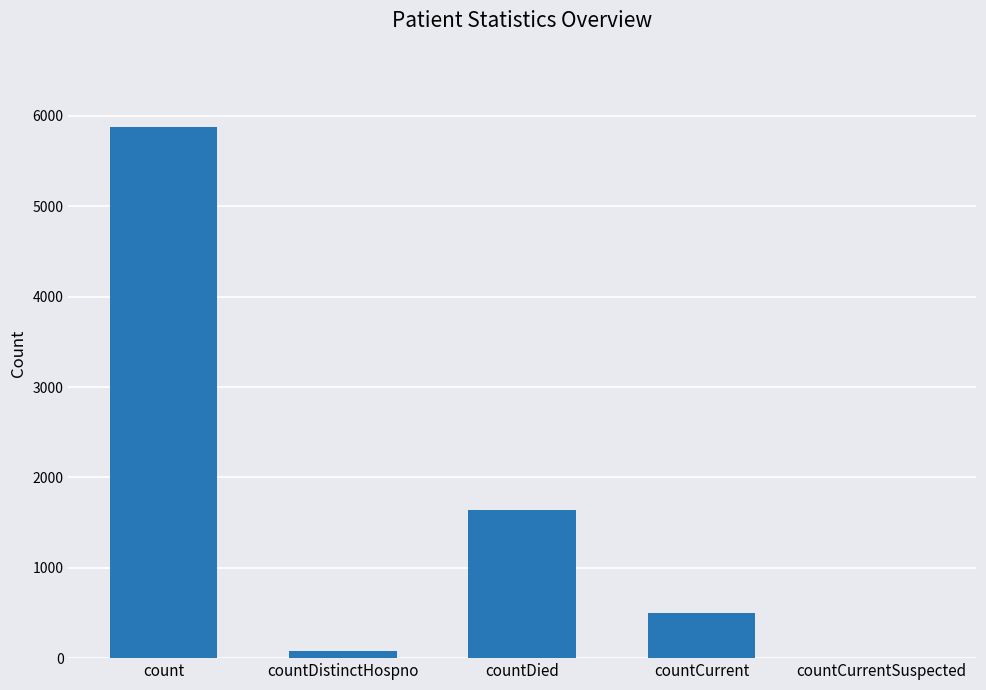

What is the change in value from count to countDied?

-4230